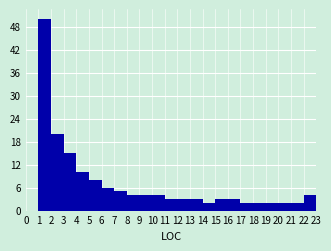

Reading left to right, list every bar in this chart as the range it spans on the x-axis followed by its height. The values are not printed on the chart, so give them approximately, as read against the axis.

0 to 1: 0
1 to 2: 50
2 to 3: 20
3 to 4: 15
4 to 5: 10
5 to 6: 8
6 to 7: 6
7 to 8: 5
8 to 9: 4
9 to 10: 4
10 to 11: 4
11 to 12: 3
12 to 13: 3
13 to 14: 3
14 to 15: 2
15 to 16: 3
16 to 17: 3
17 to 18: 2
18 to 19: 2
19 to 20: 2
20 to 21: 2
21 to 22: 2
22 to 23: 4